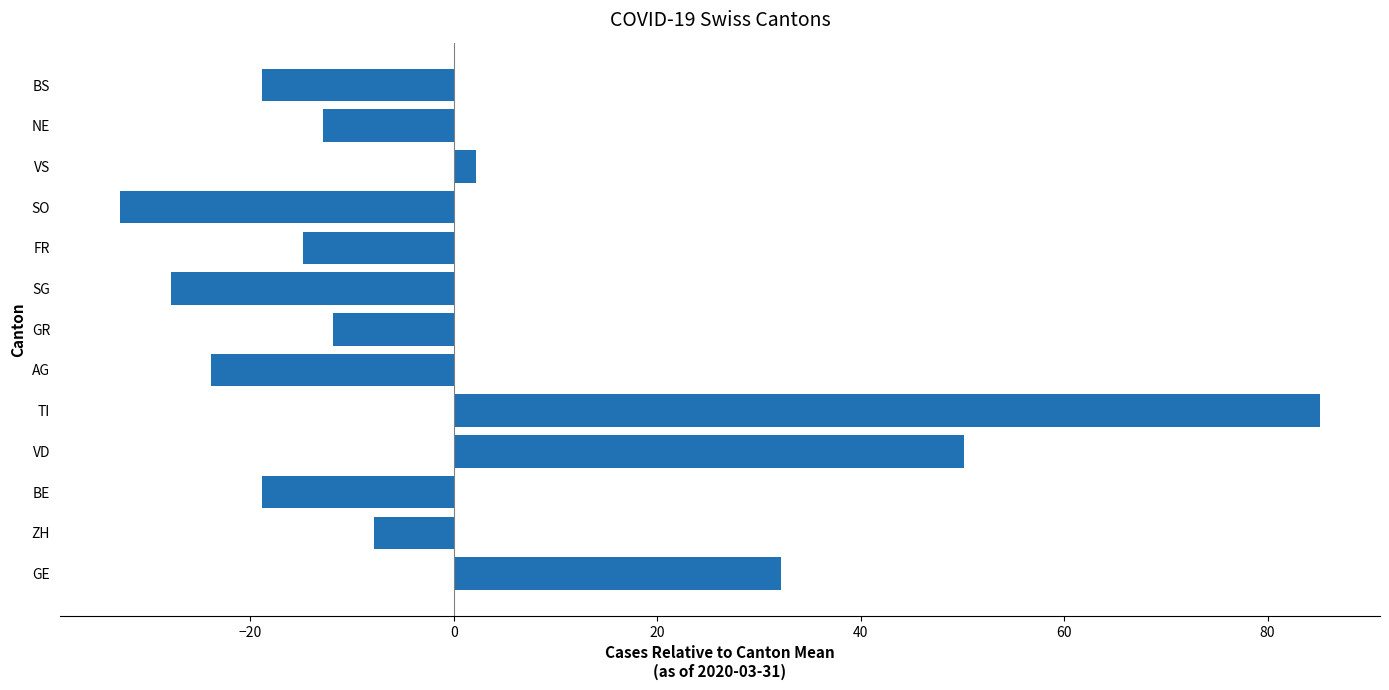

Which label corresponds to the smallest value in the chart?

SO